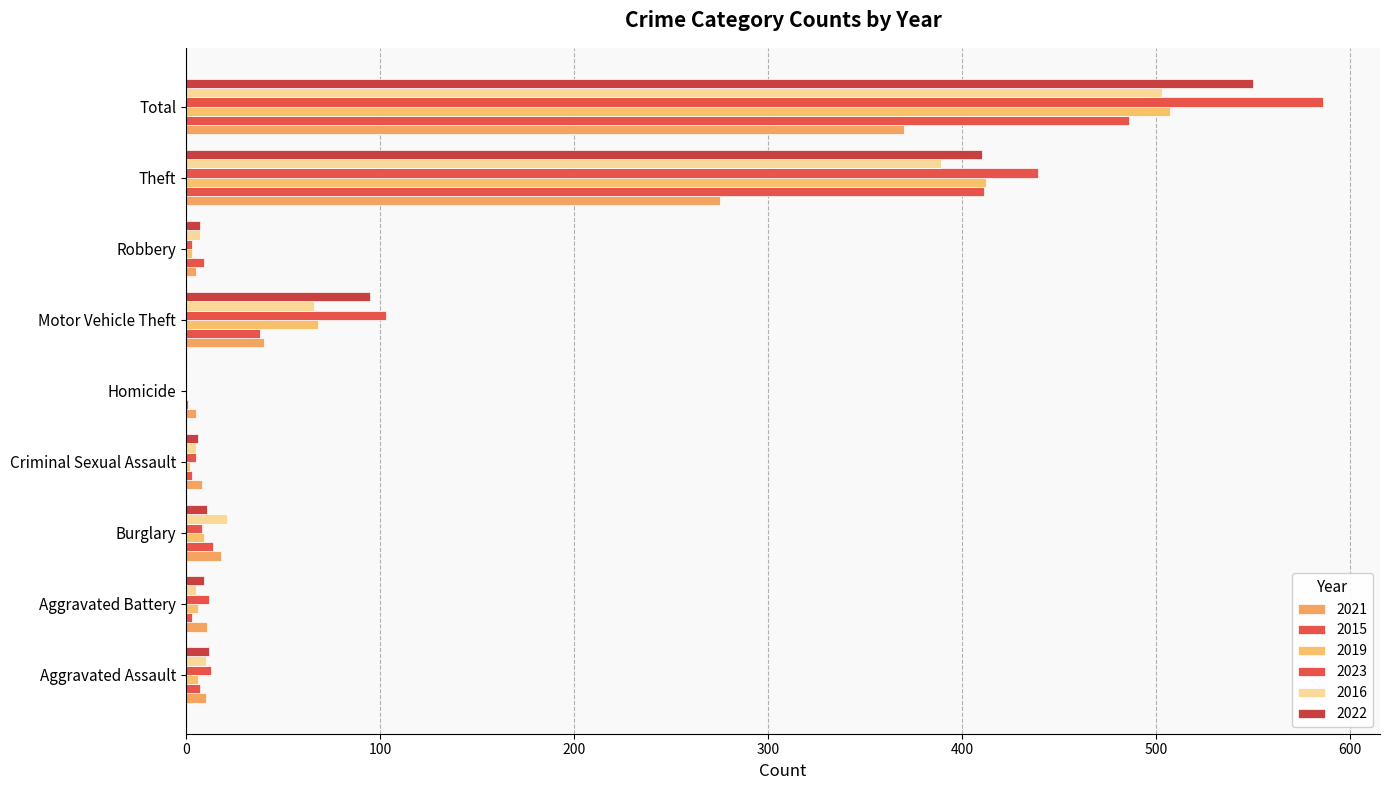

Count the number of categories in the chart.

9